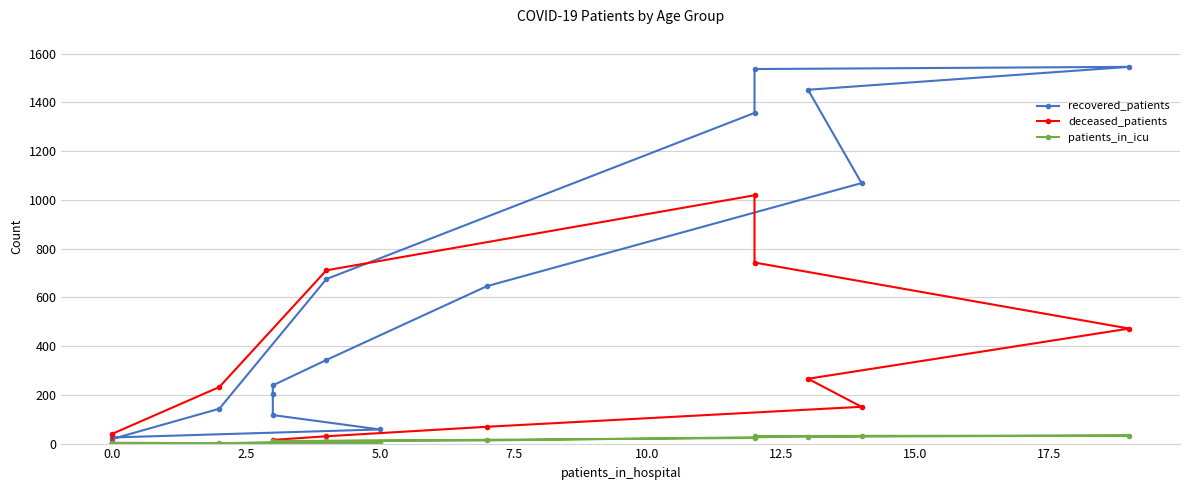

How many positive values does the patients_in_icu series have?

14